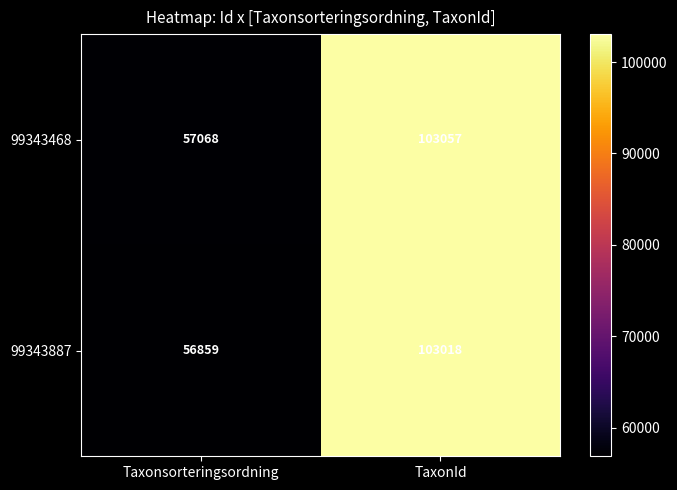

Rank the series at TaxonId from lowest to highest value.

99343887, 99343468